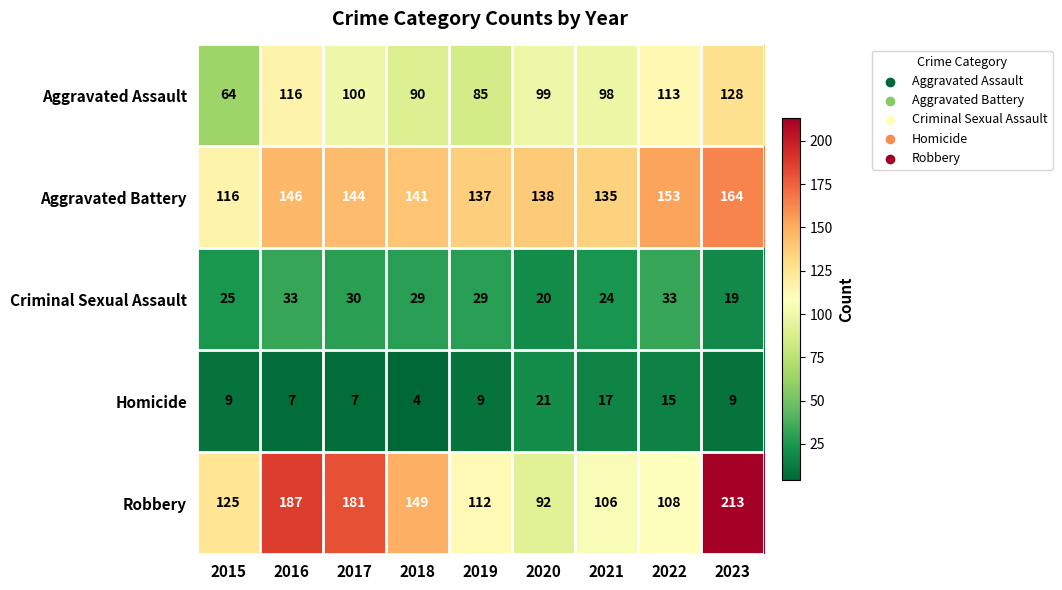

Rank the series at 2016 from highest to lowest value.

Robbery, Aggravated Battery, Aggravated Assault, Criminal Sexual Assault, Homicide